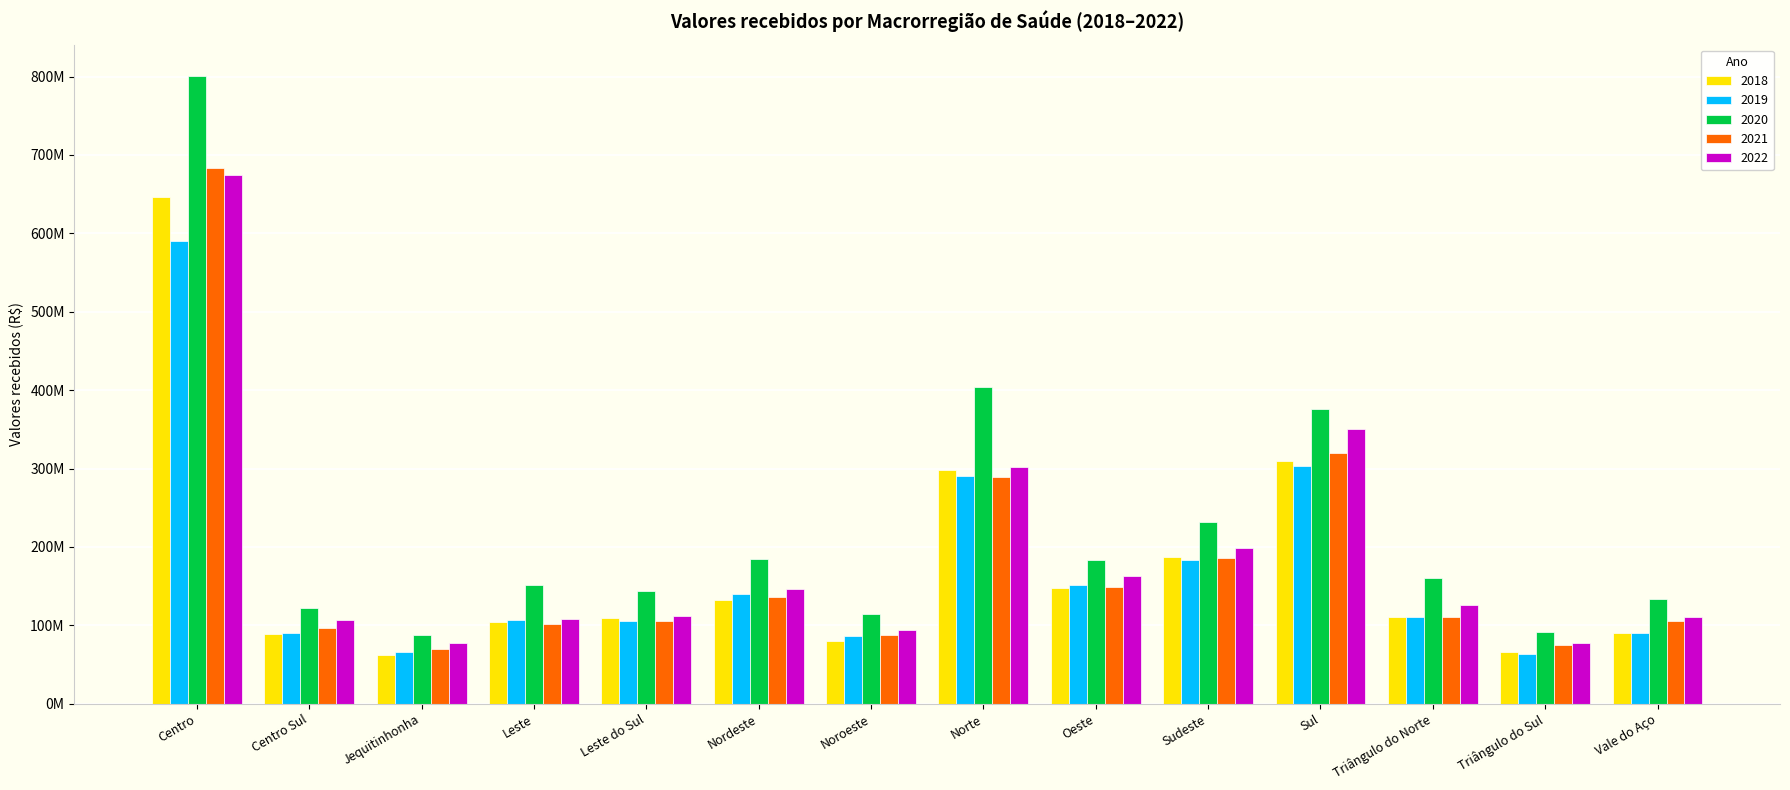

Rank the series at Sul from highest to lowest value.

2020, 2022, 2021, 2018, 2019